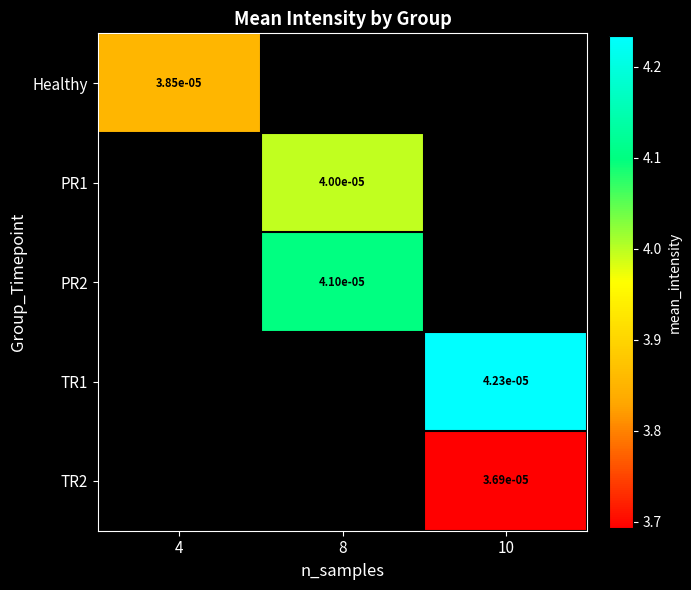

Is the value of TR2 at 10 greater than the value of PR1 at 8?

No